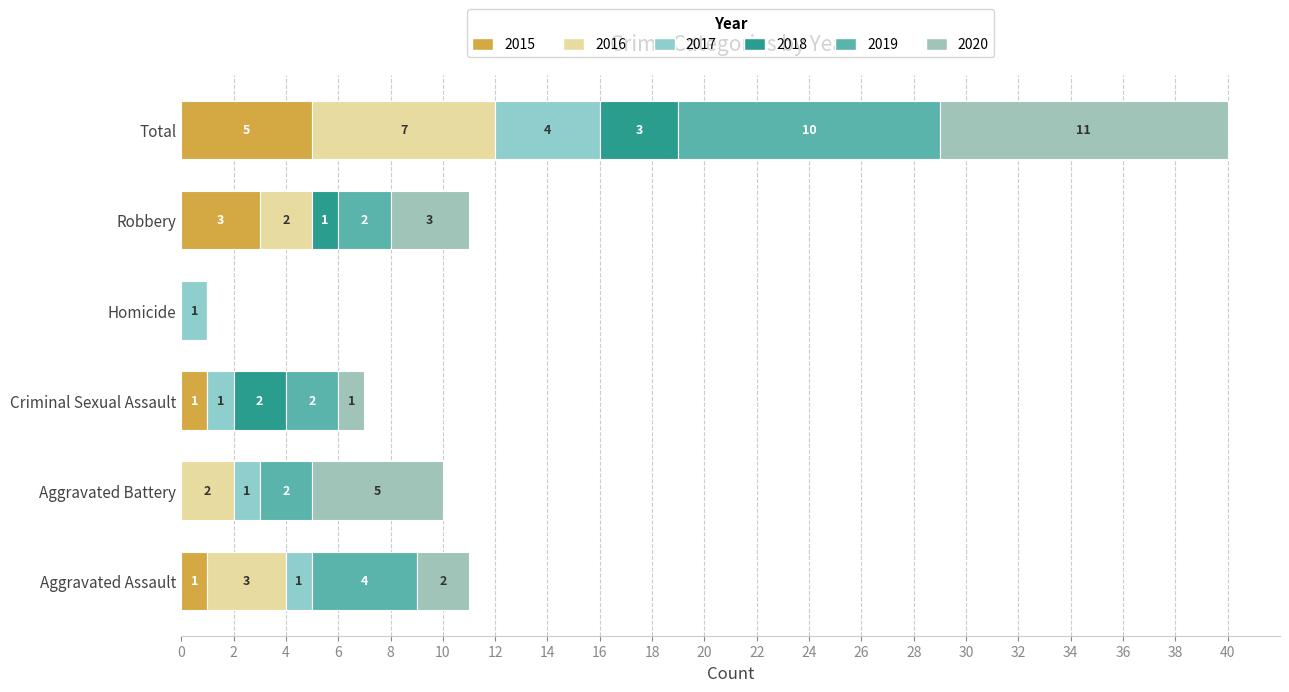

How many values in 2015 are above zero?

4